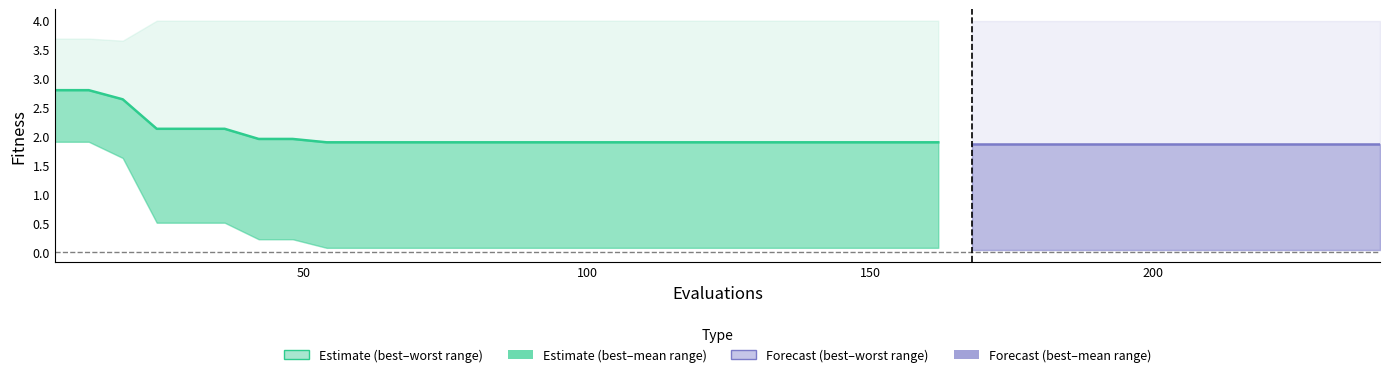

What is the sum of the worst values at 138 and 72?

8.0